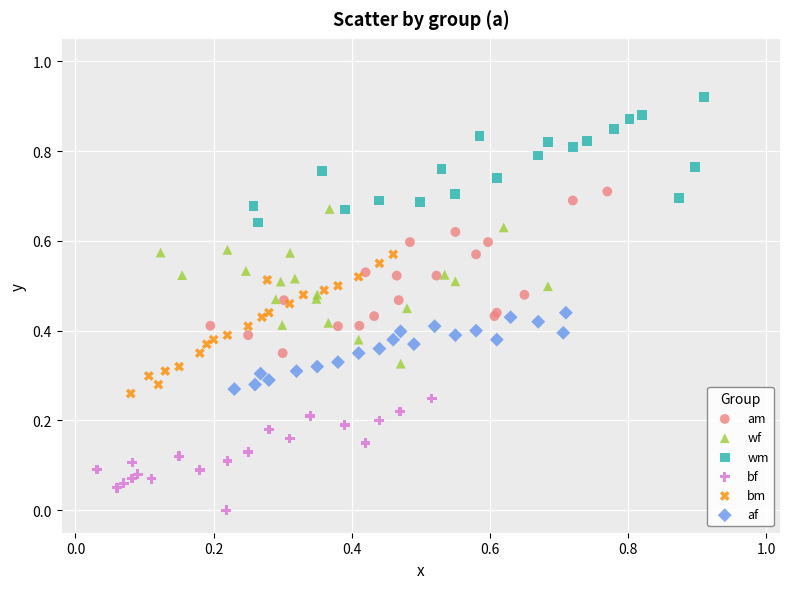

Which series contains the highest Y value?

wm